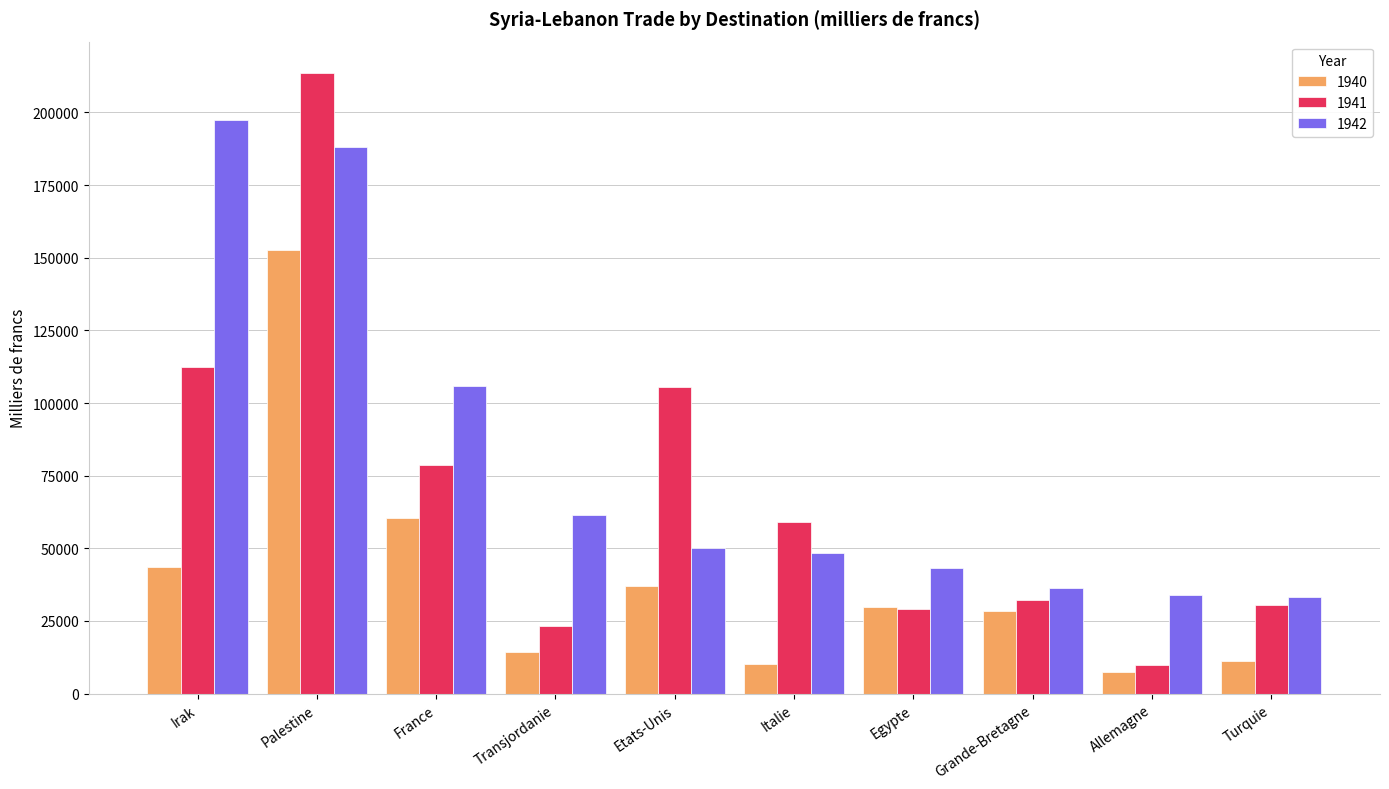

What is the difference between the highest and lowest values at Etats-Unis?

68432